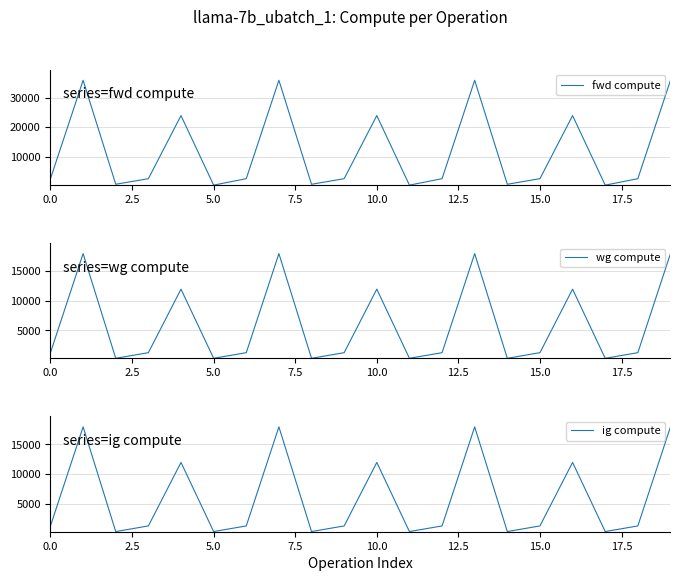

Which series changed the most between 12.5 and 20.0?

fwd compute